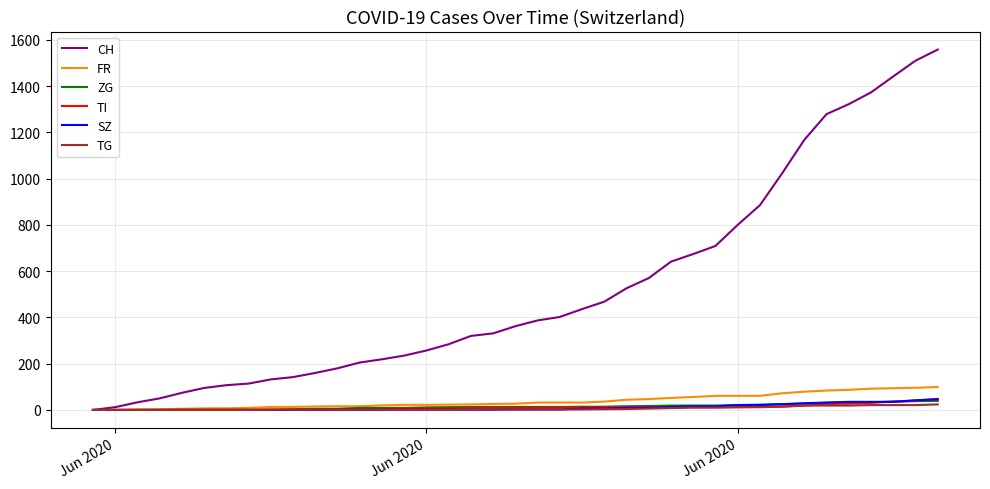

What are all the series names shown in the legend?

CH, FR, ZG, TI, SZ, TG